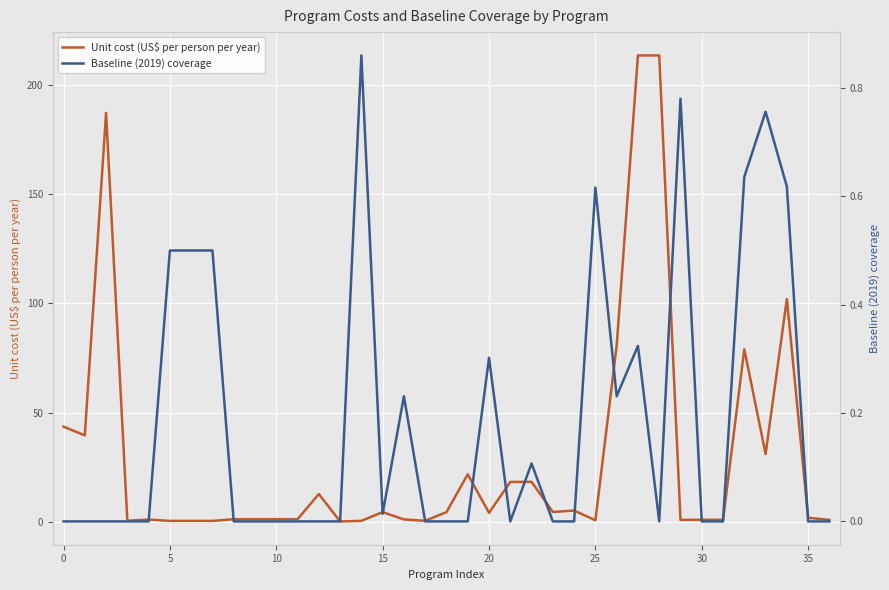

How many interior local valleys does the Baseline (2019) coverage series have?

4